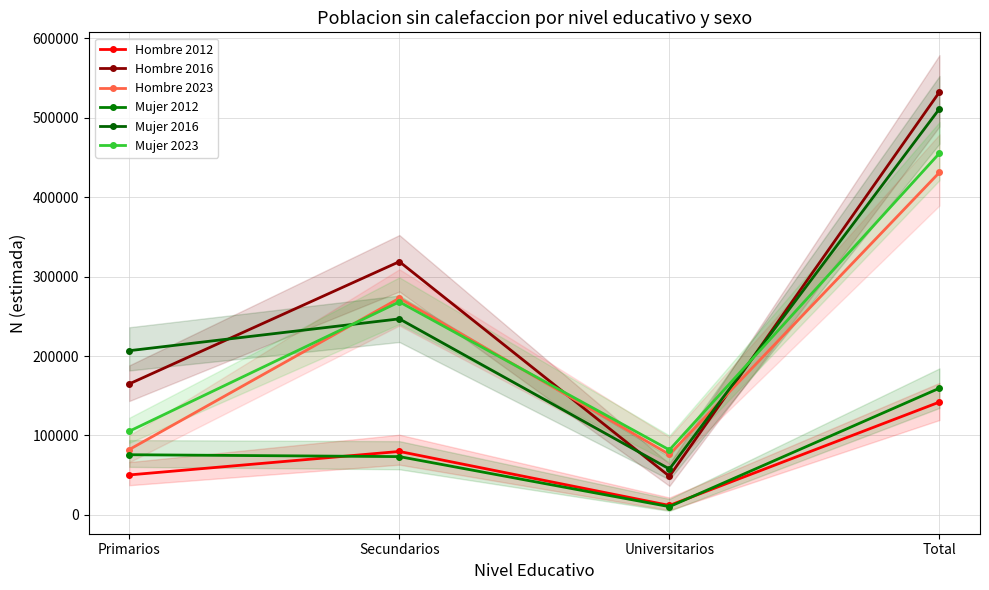

How many lines are shown in the chart?

6